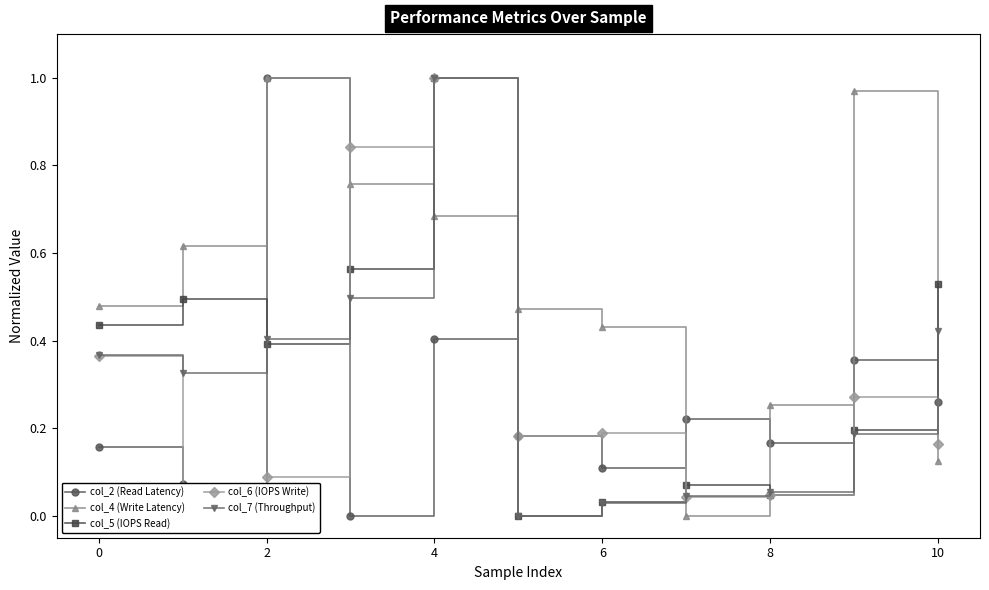

Is it true that col_2 (Read Latency) equals 0.1 at 6?

True